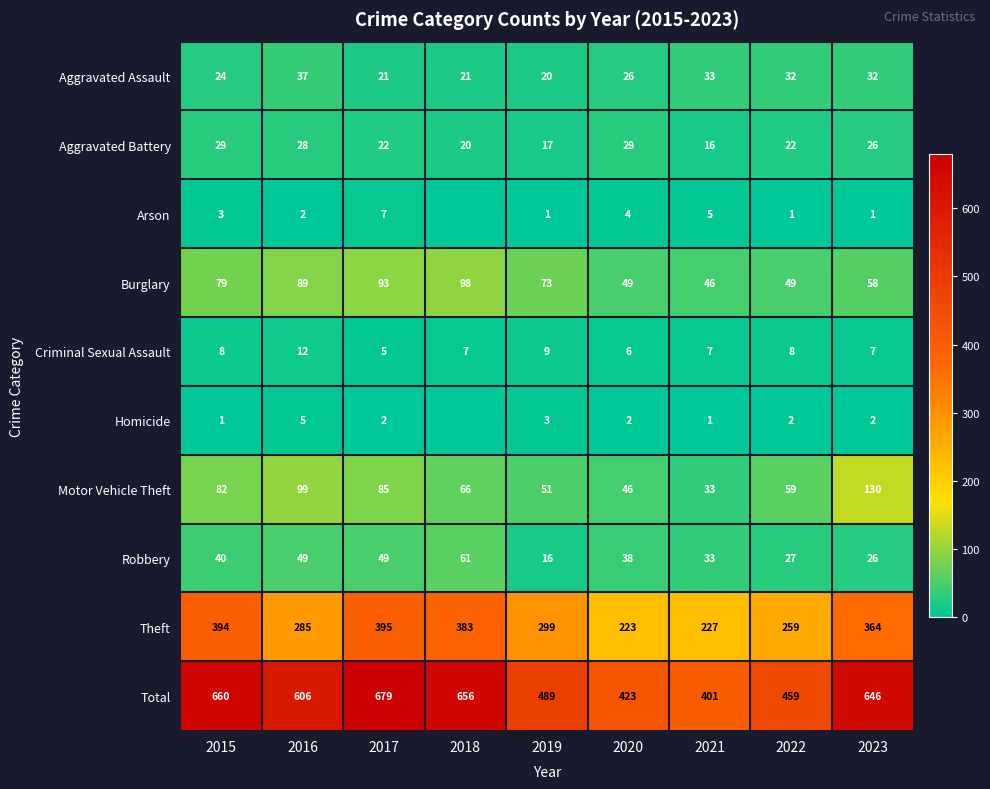

At how many categories does at least one series exceed 533?

5